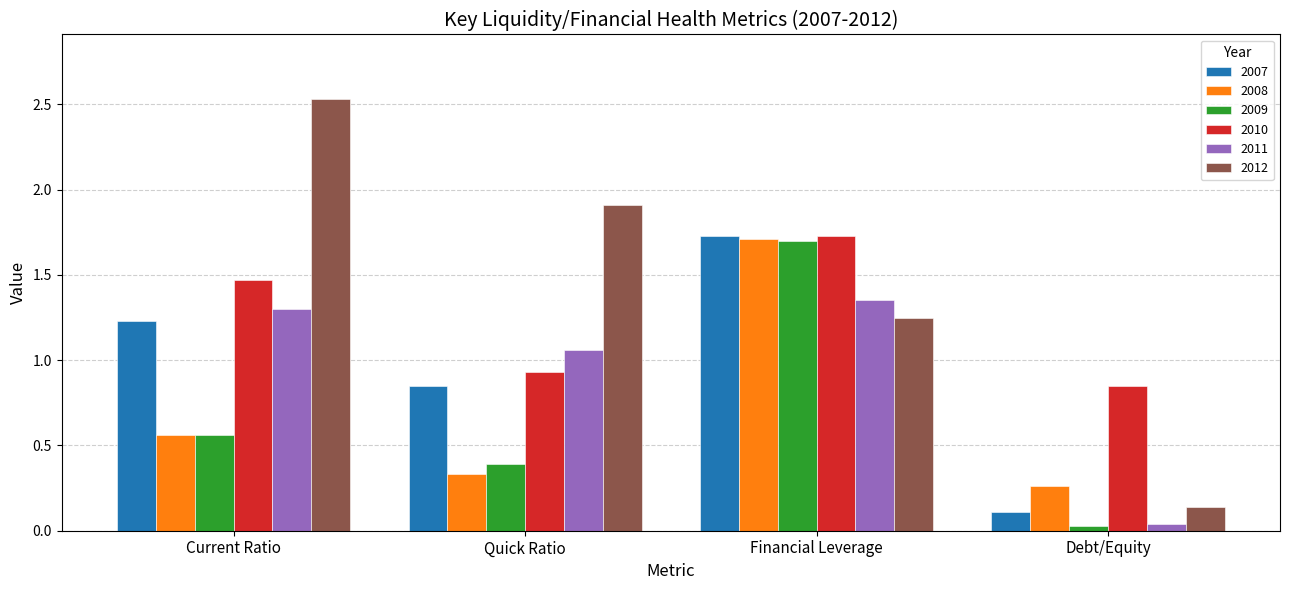

How many data points does each series have?

4